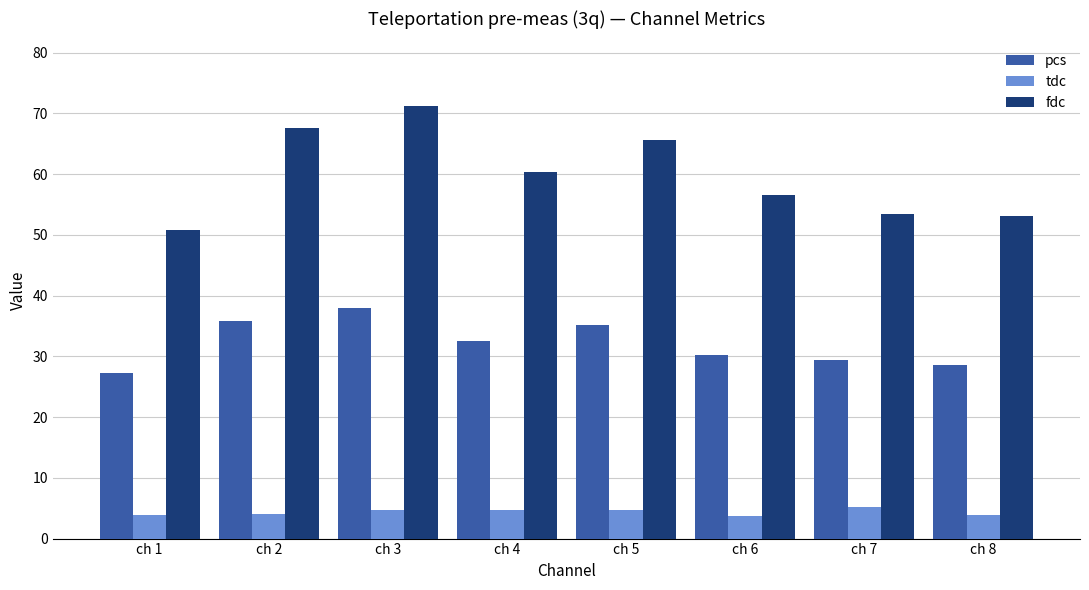

The pcs series shows 35.2 at ch 5. True or false?

True